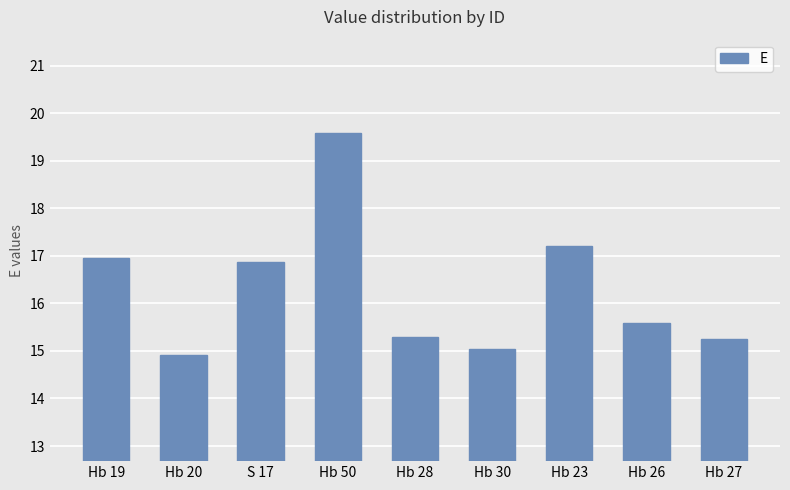

What is the difference between the values at Hb 50 and Hb 28?

4.3